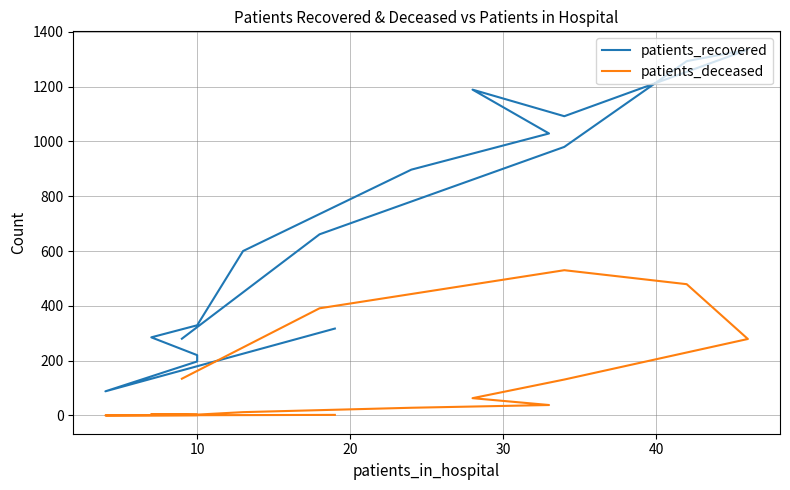

What is the sum of all patients_recovered values?

10792